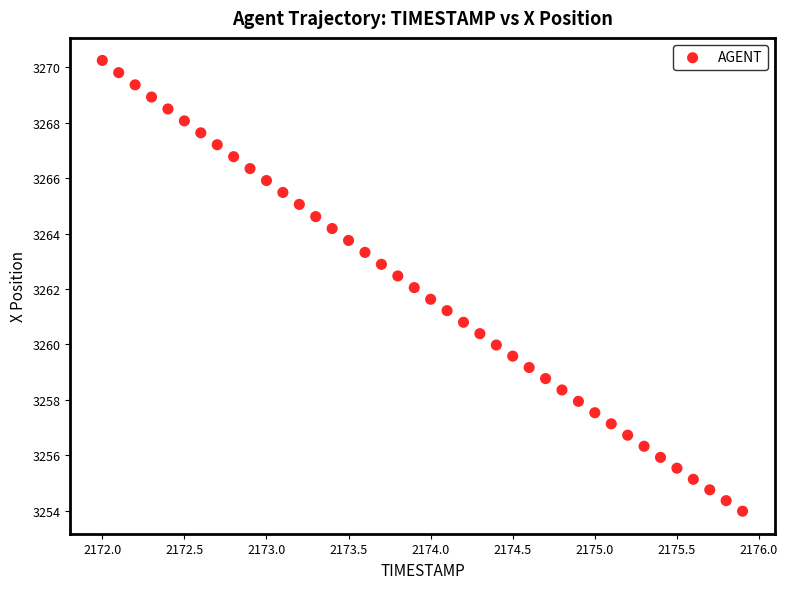

What is the range of X values (max minus min)?

3.9